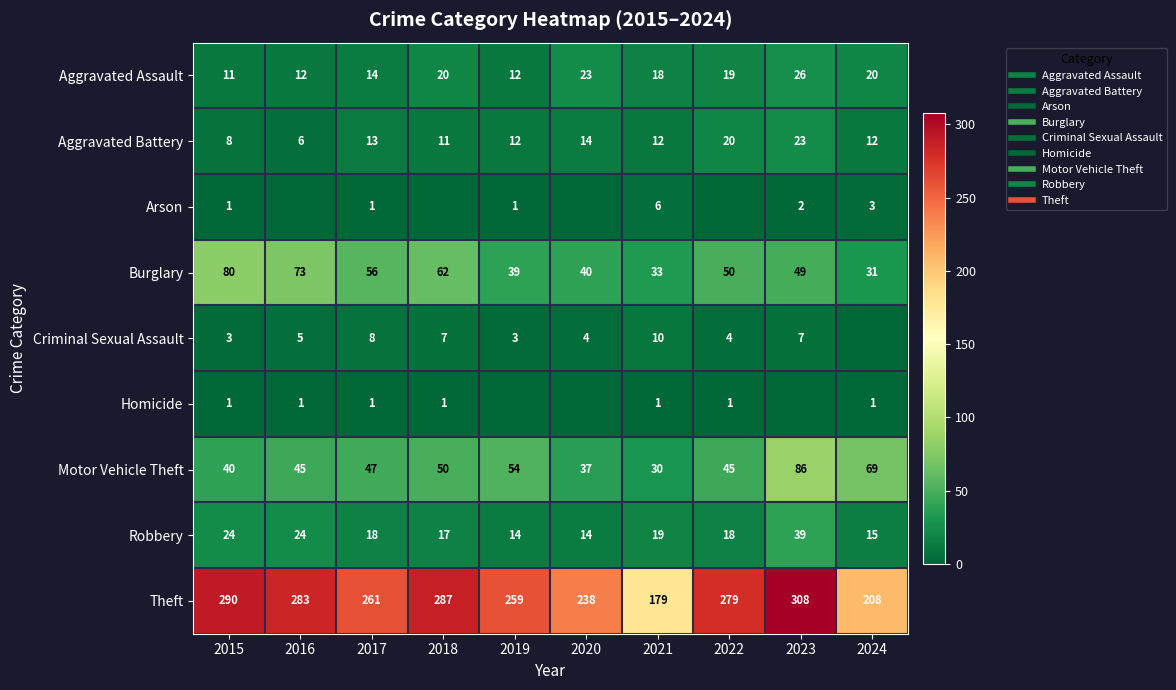

Between 2015 and 2019, which series saw the biggest shift?

Burglary